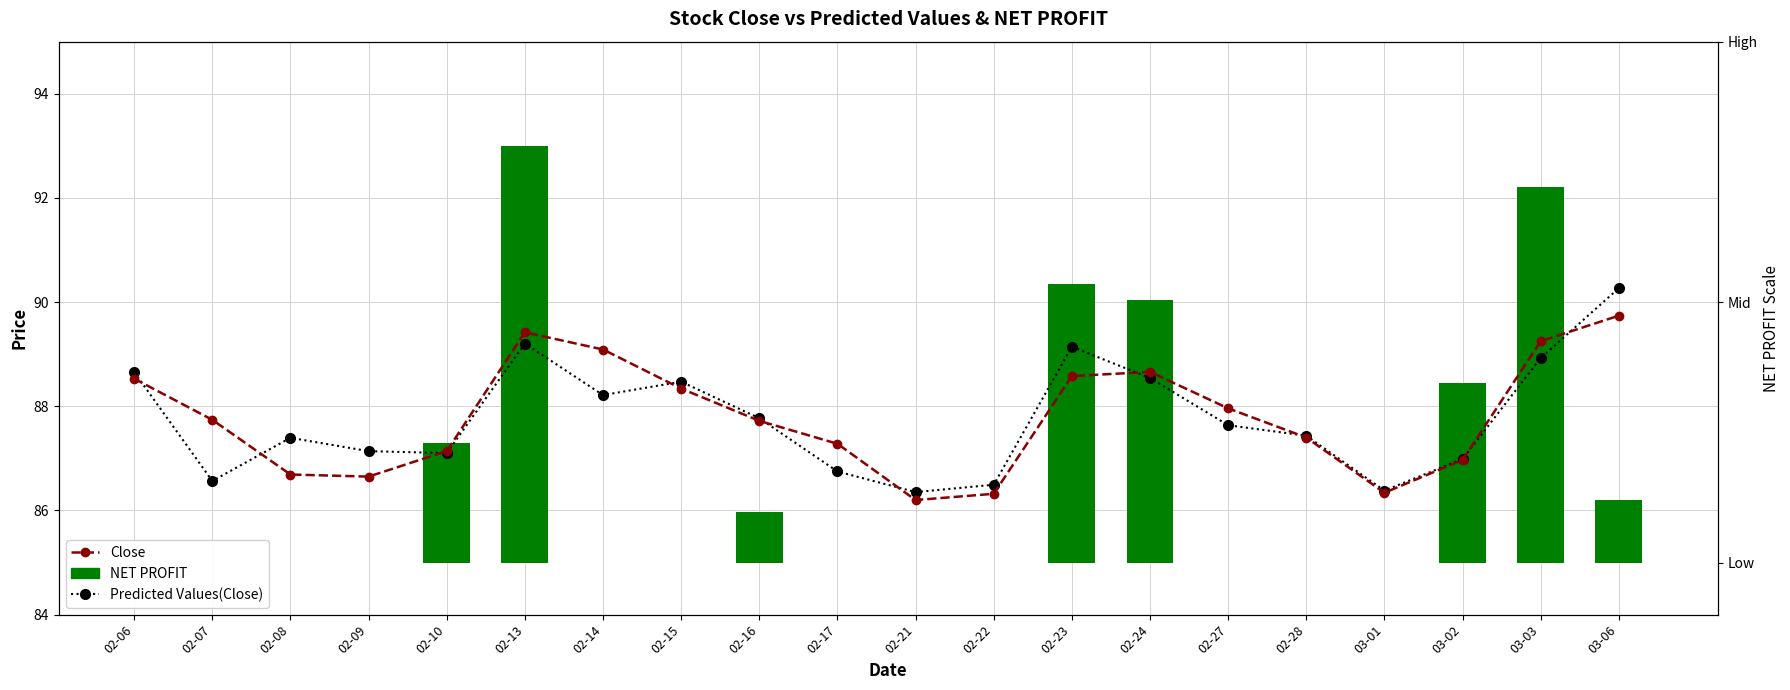

True or false: Predicted Values(Close) has a value of 86.6 at 02-07.

True